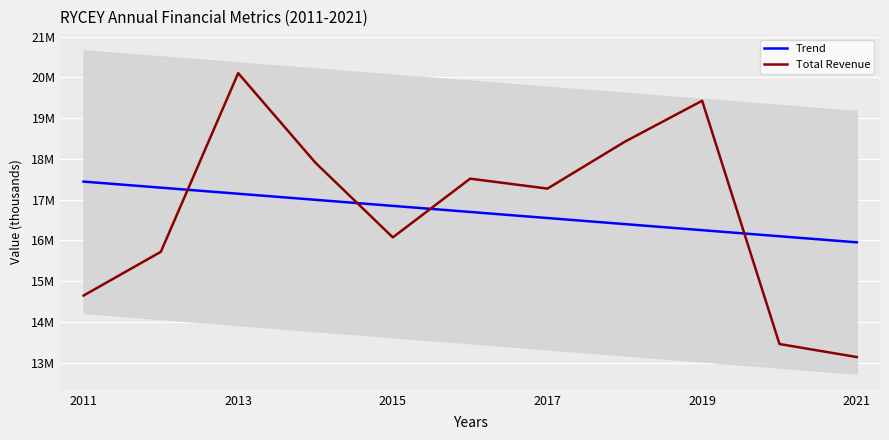

Which series has the widest spread of values?

Total Revenue